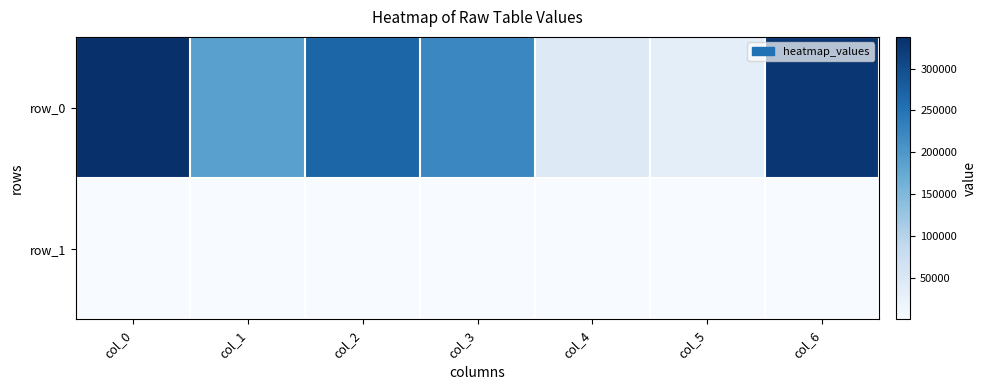

Which has a higher value, col_2 or col_5?

col_2